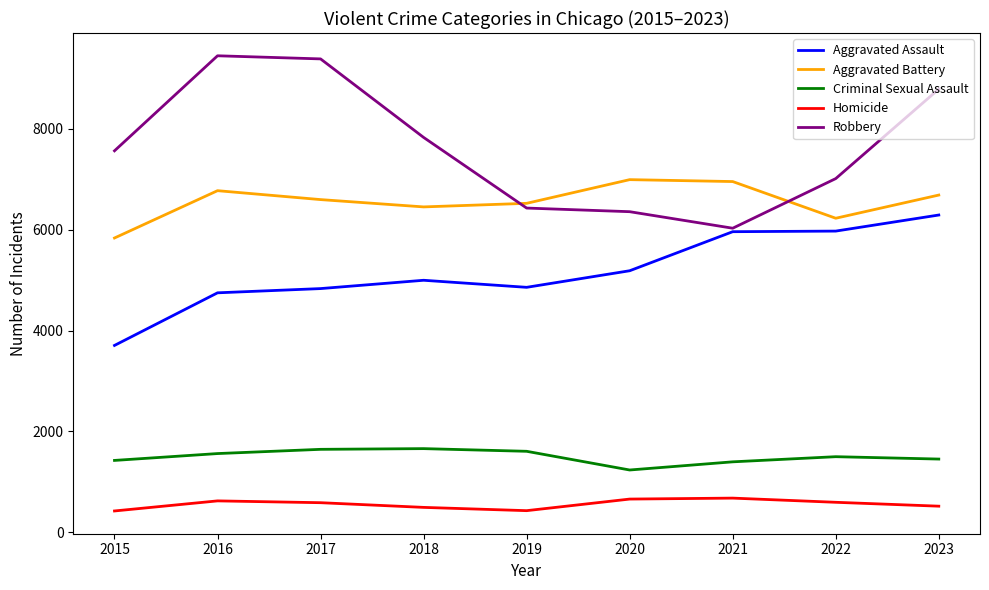

The value of Homicide at 2022 is 993. True or false?

False